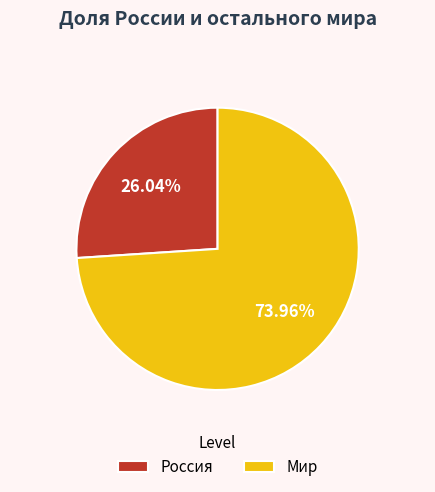

Is it true that Мир is 74% of the pie?

True